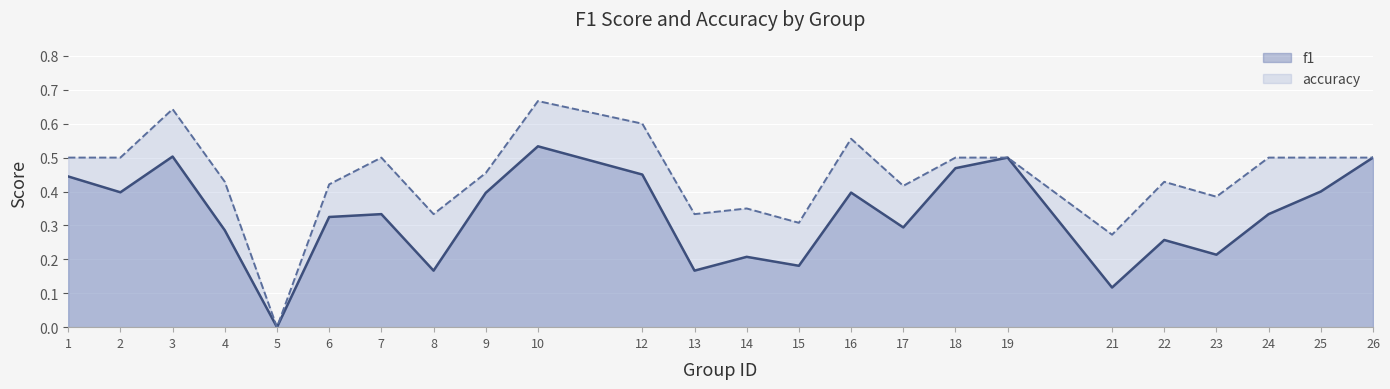

Count the number of data series in this chart.

2